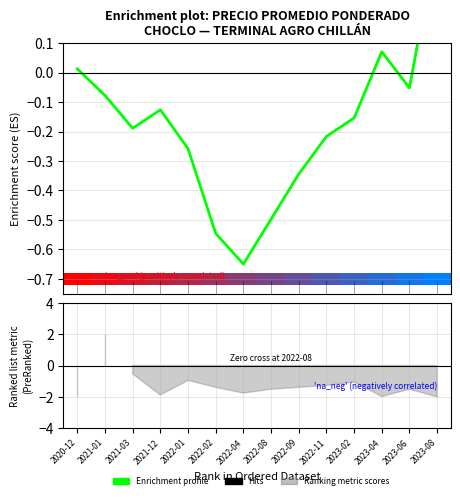

What is the maximum value shown in the chart?

0.5